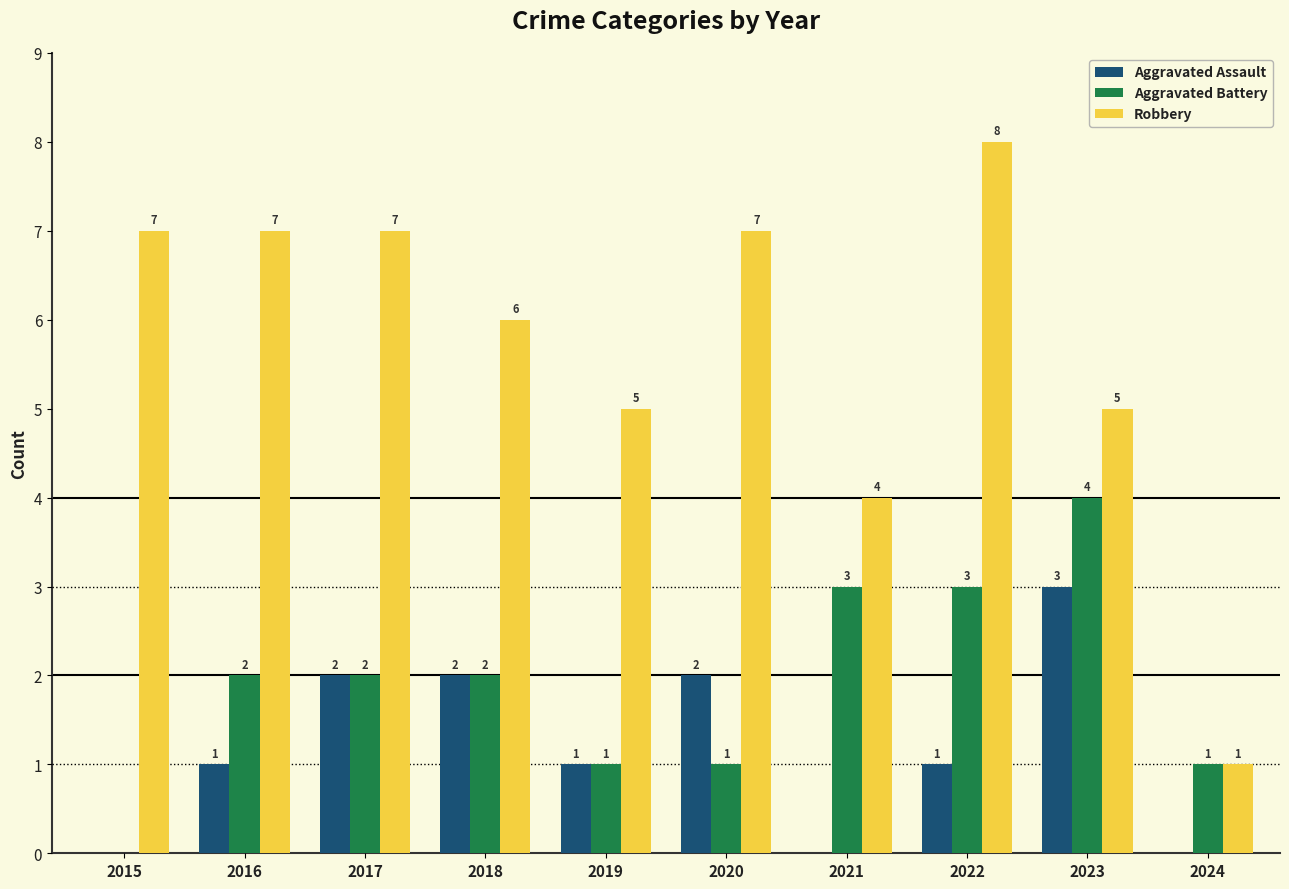

What are all the series names shown in the legend?

Aggravated Assault, Aggravated Battery, Robbery